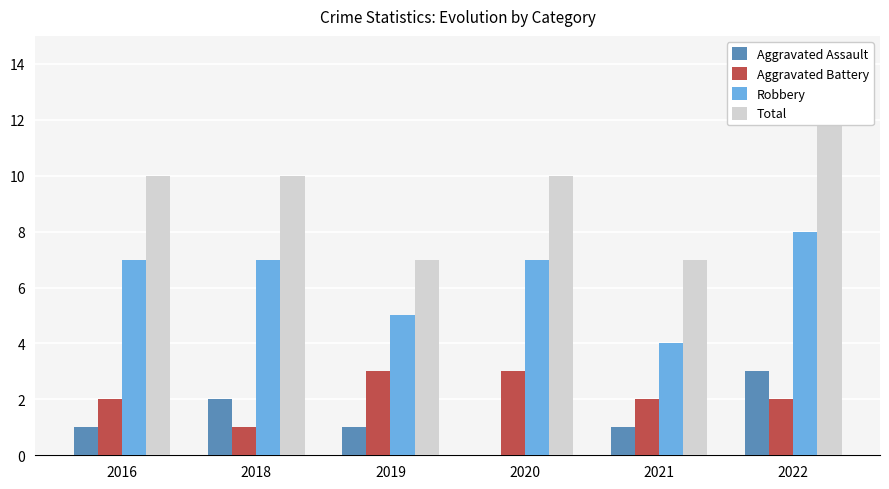

What are all the series names shown in the legend?

Aggravated Assault, Aggravated Battery, Robbery, Total